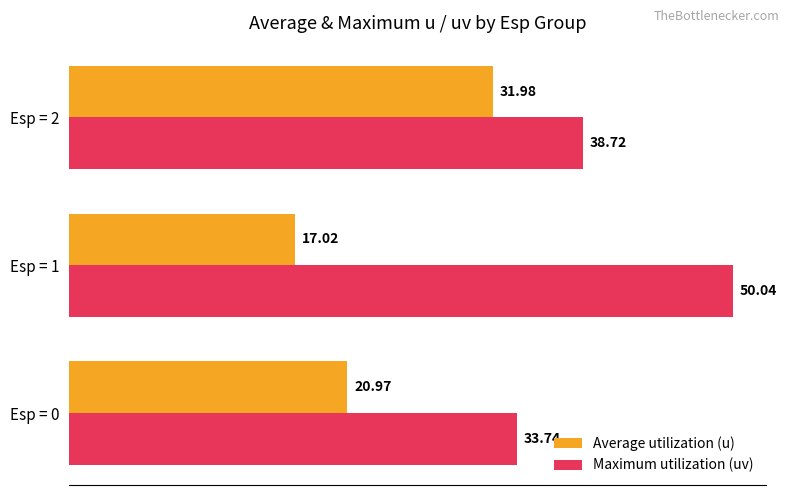

What is the average value of the Maximum utilization (uv) series?

40.8